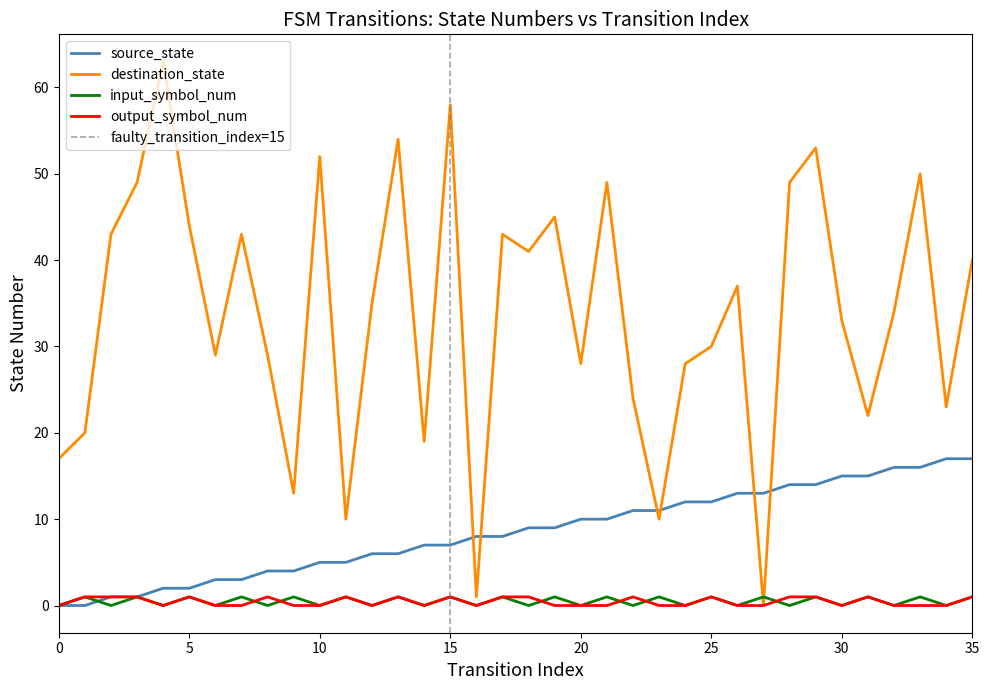

The value of source_state at 26 is 19. True or false?

False